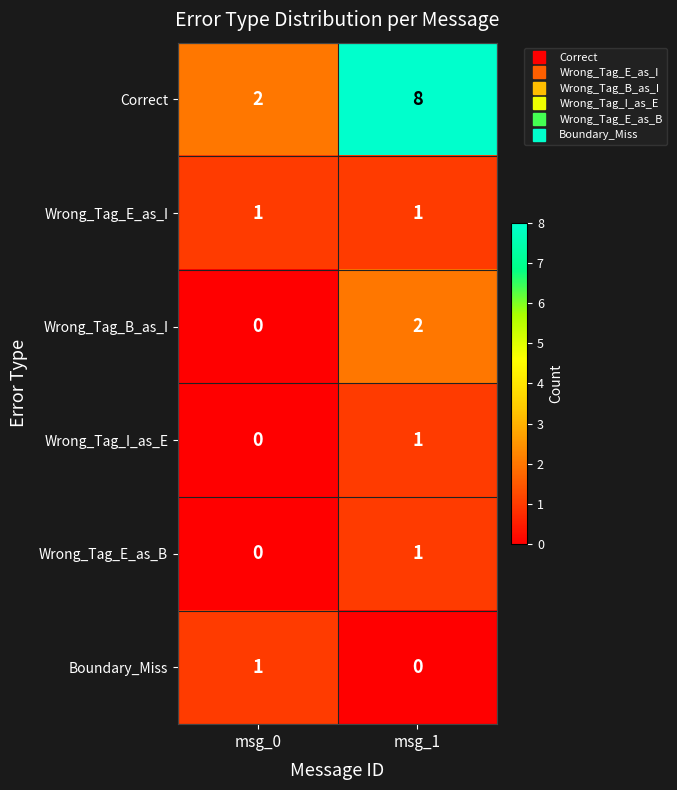

Is the value of Wrong_Tag_B_as_I at msg_1 greater than the value of Boundary_Miss at msg_0?

Yes